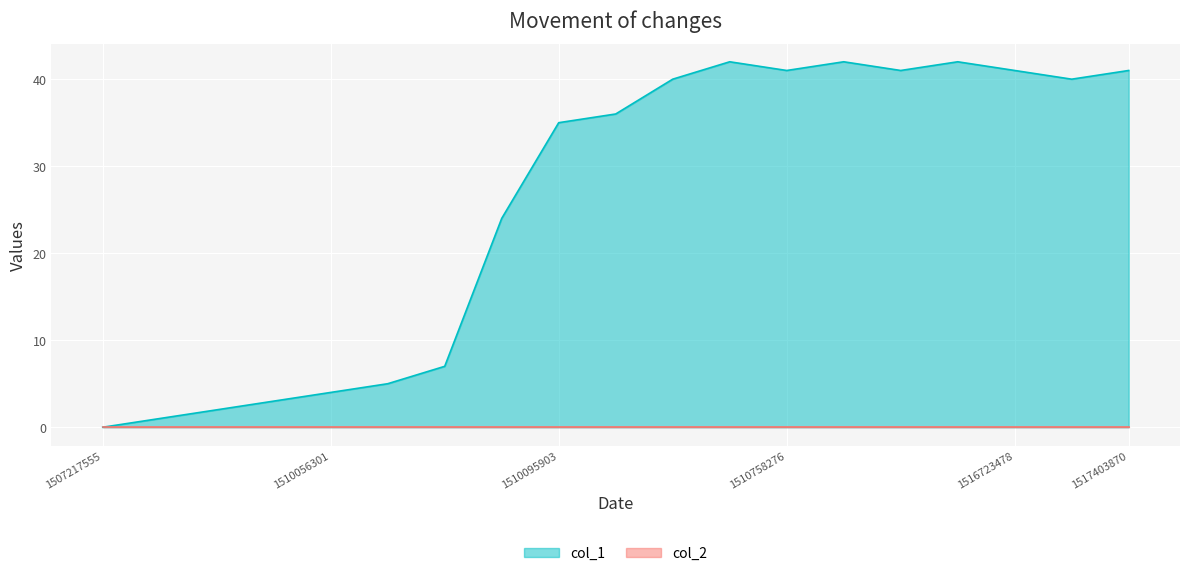

What is the difference between the maximum and minimum values?

42